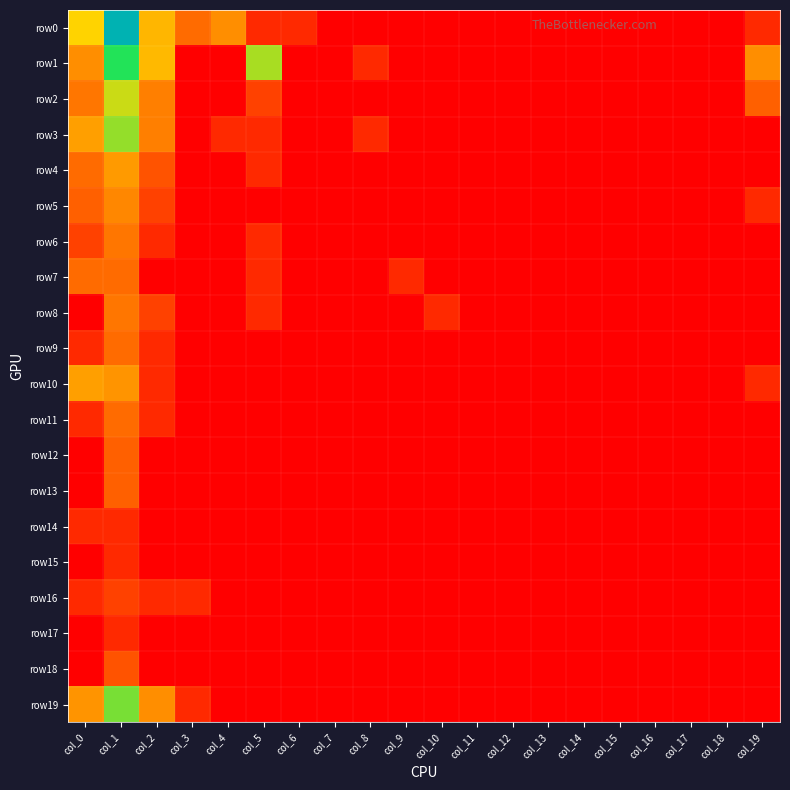

At which category is the sum across all series the highest?

col_1